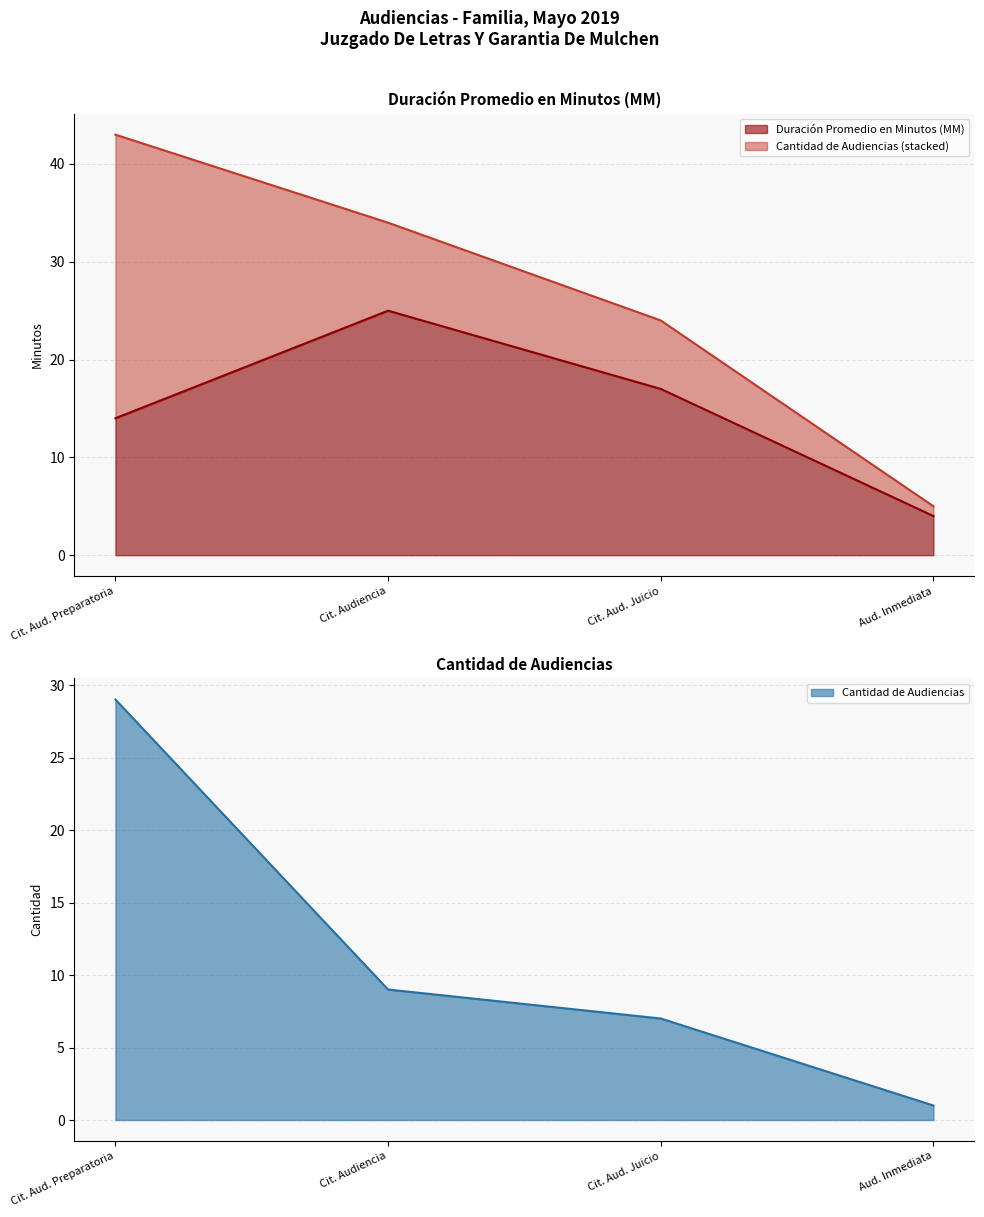

How many Duración Promedio en Minutos (MM) values are between 14 and 25?

3